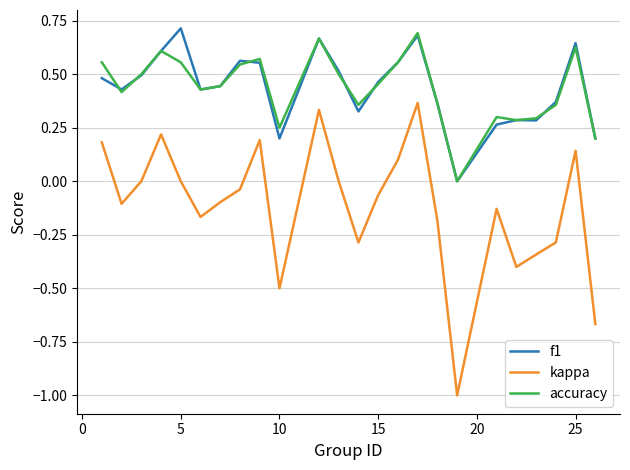

True or false: kappa and f1 intersect in this chart.

False